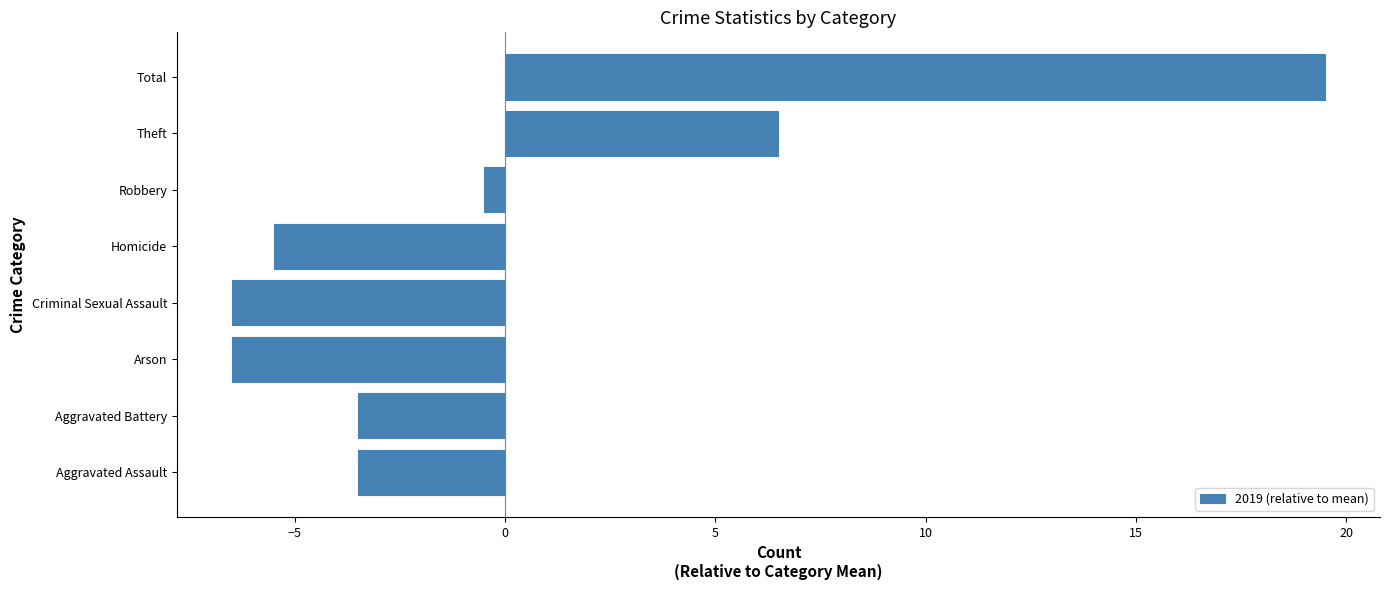

Reading bottom to top, what are all the values shown in this chart?

Aggravated Assault=-3.5	Aggravated Battery=-3.5	Arson=-6.5	Criminal Sexual Assault=-6.5	Homicide=-5.5	Robbery=-0.5	Theft=6.5	Total=19.5